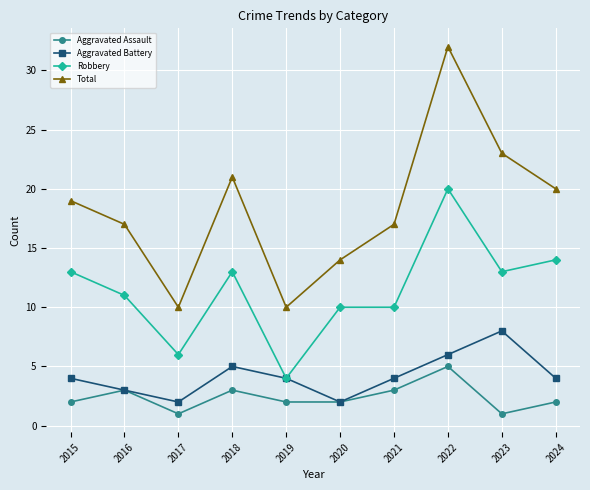

Reading left to right, extract all data points from this chart.

Aggravated Assault: 2015=2	2016=3	2017=1	2018=3	2019=2	2020=2	2021=3	2022=5	2023=1	2024=2
Aggravated Battery: 2015=4	2016=3	2017=2	2018=5	2019=4	2020=2	2021=4	2022=6	2023=8	2024=4
Robbery: 2015=13	2016=11	2017=6	2018=13	2019=4	2020=10	2021=10	2022=20	2023=13	2024=14
Total: 2015=19	2016=17	2017=10	2018=21	2019=10	2020=14	2021=17	2022=32	2023=23	2024=20